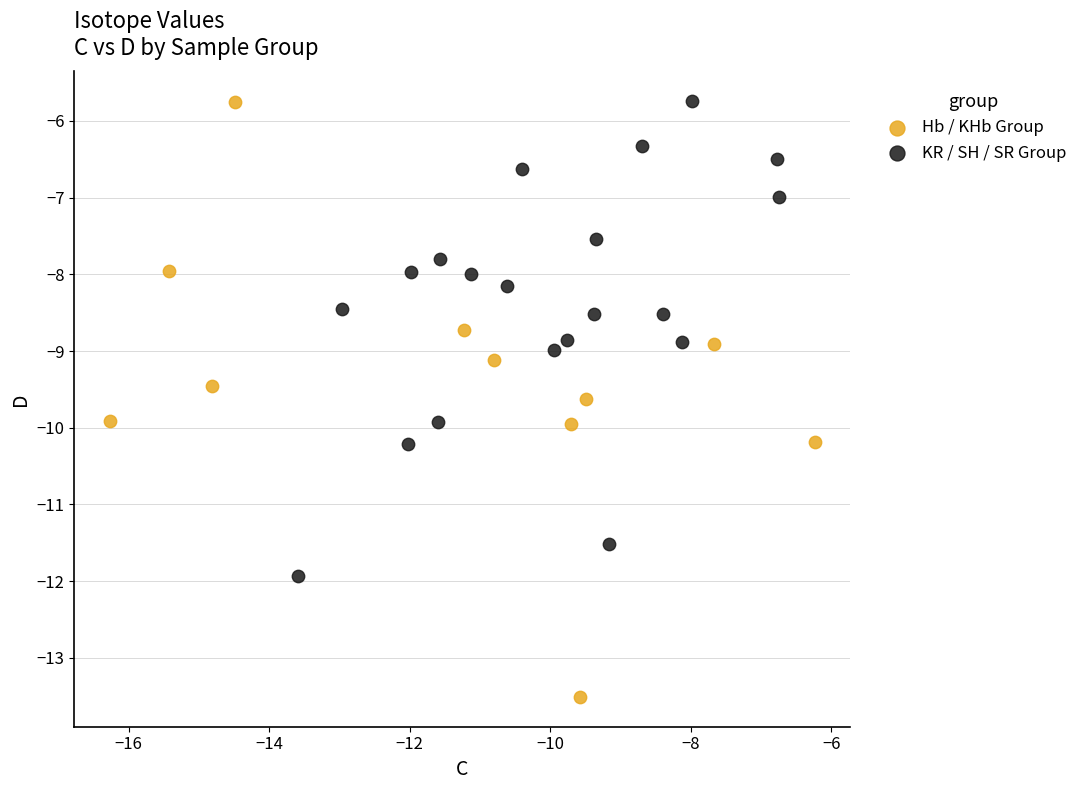

Which series reaches the minimum Y coordinate?

Hb / KHb Group